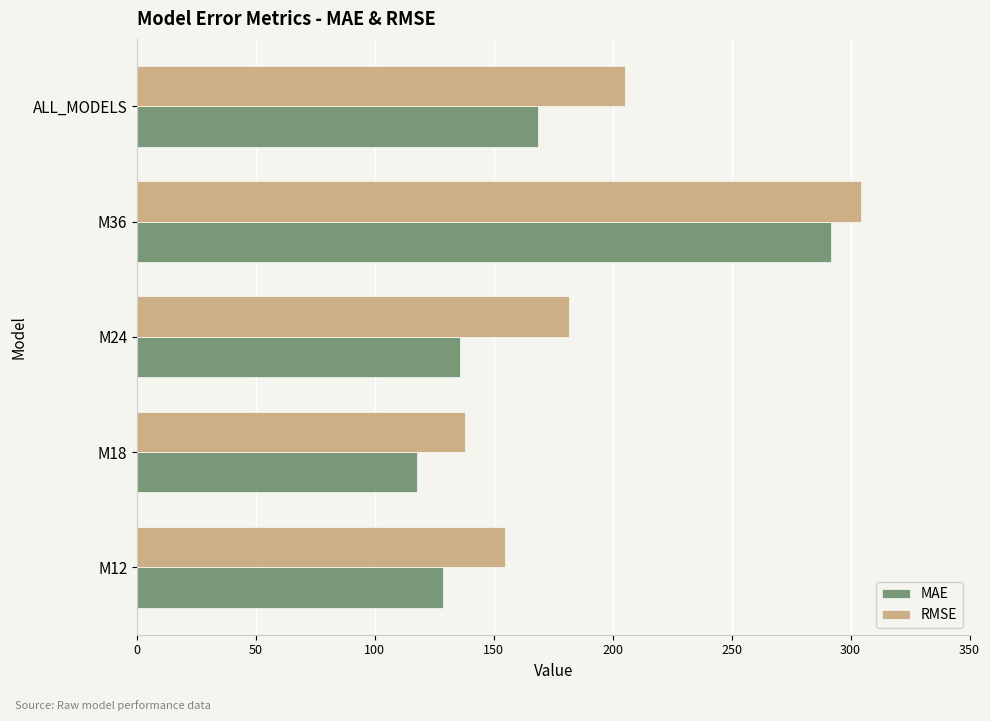

Which series has the largest total across all categories?

RMSE